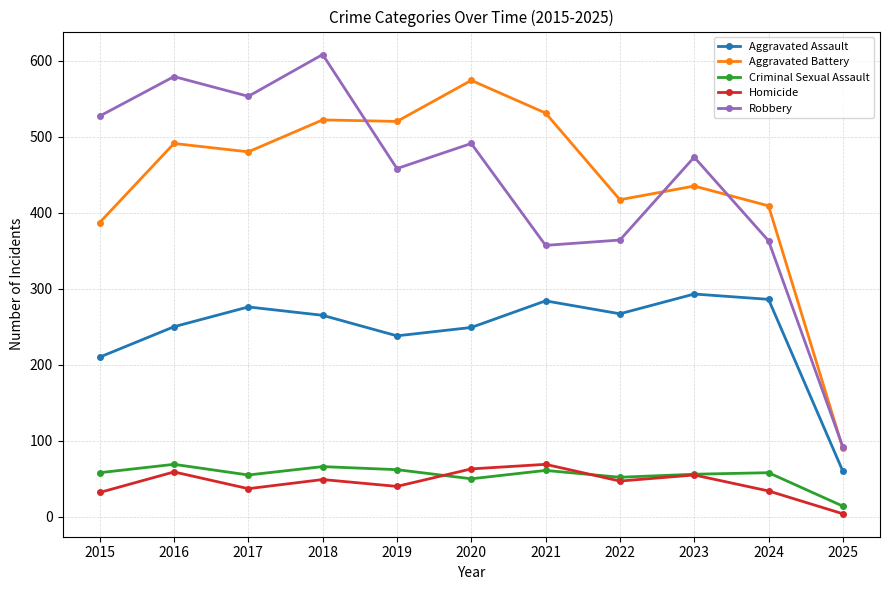

At 2019, list the series in order from largest to smallest.

Aggravated Battery, Robbery, Aggravated Assault, Criminal Sexual Assault, Homicide